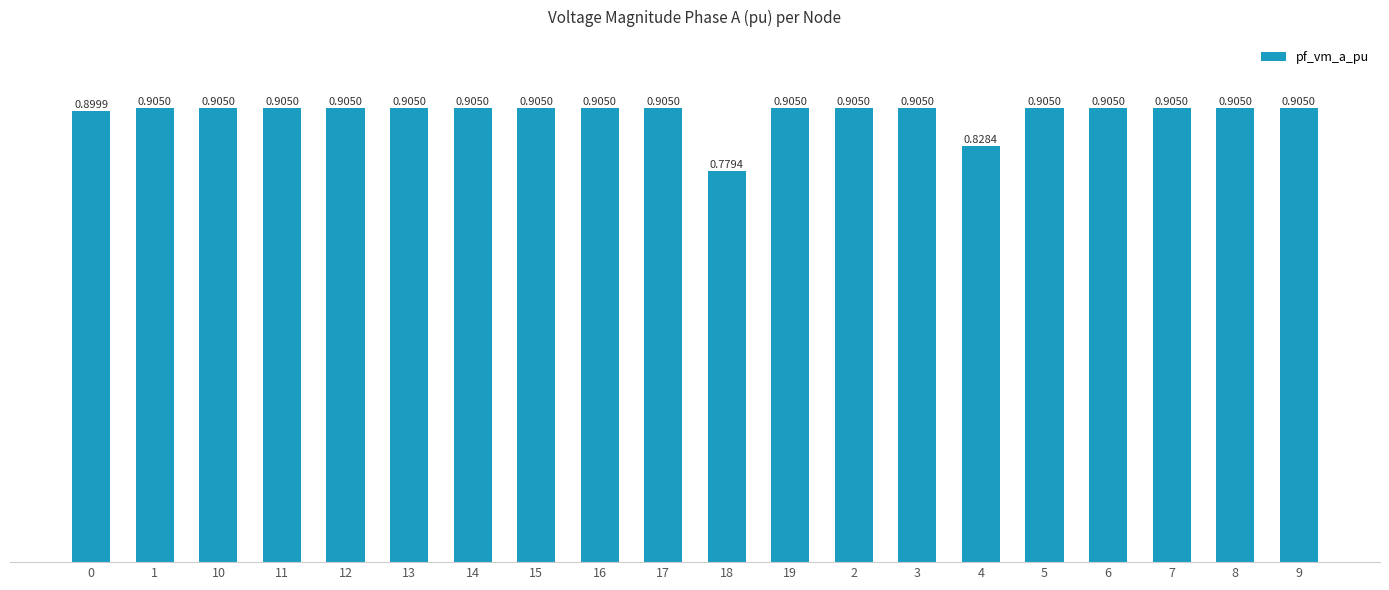

Which label corresponds to the largest value in the chart?

1